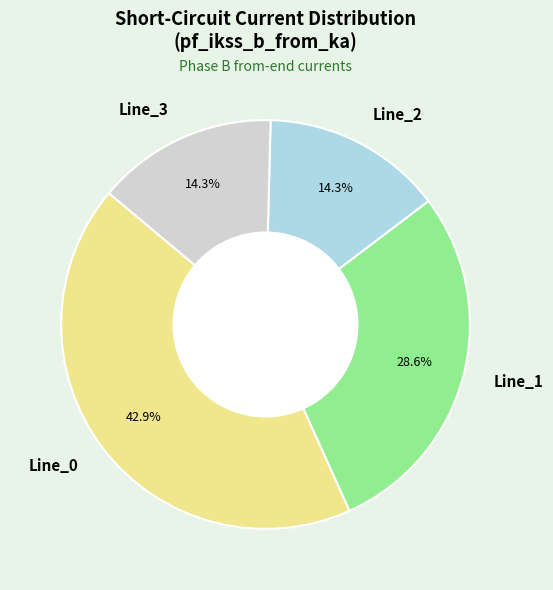

Count the number of slices in the pie.

4